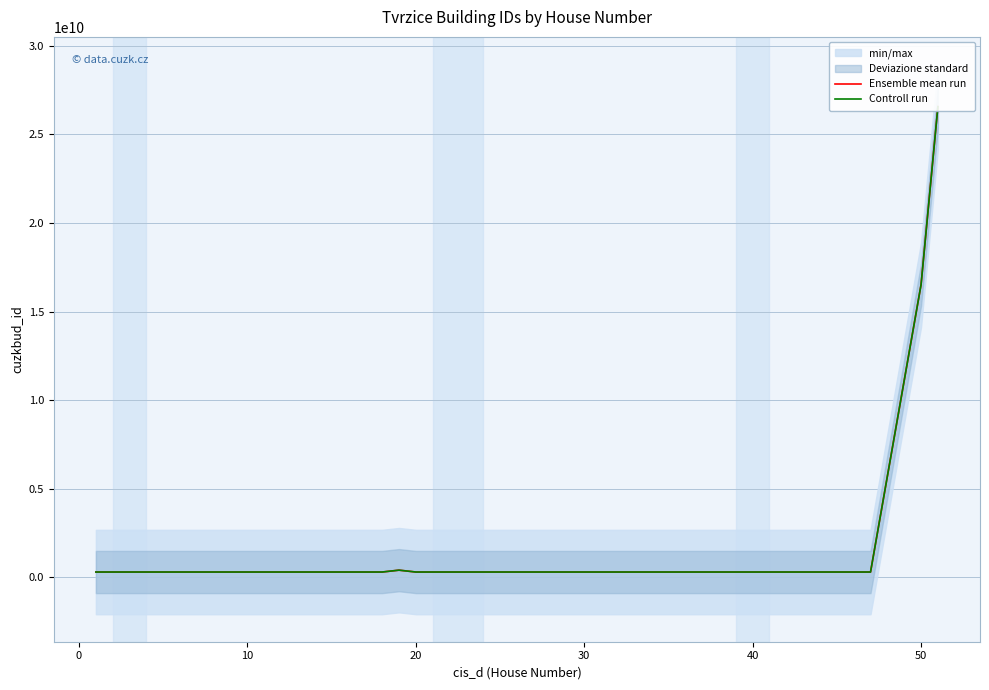

Is this an area chart (filled region under the line)?

No